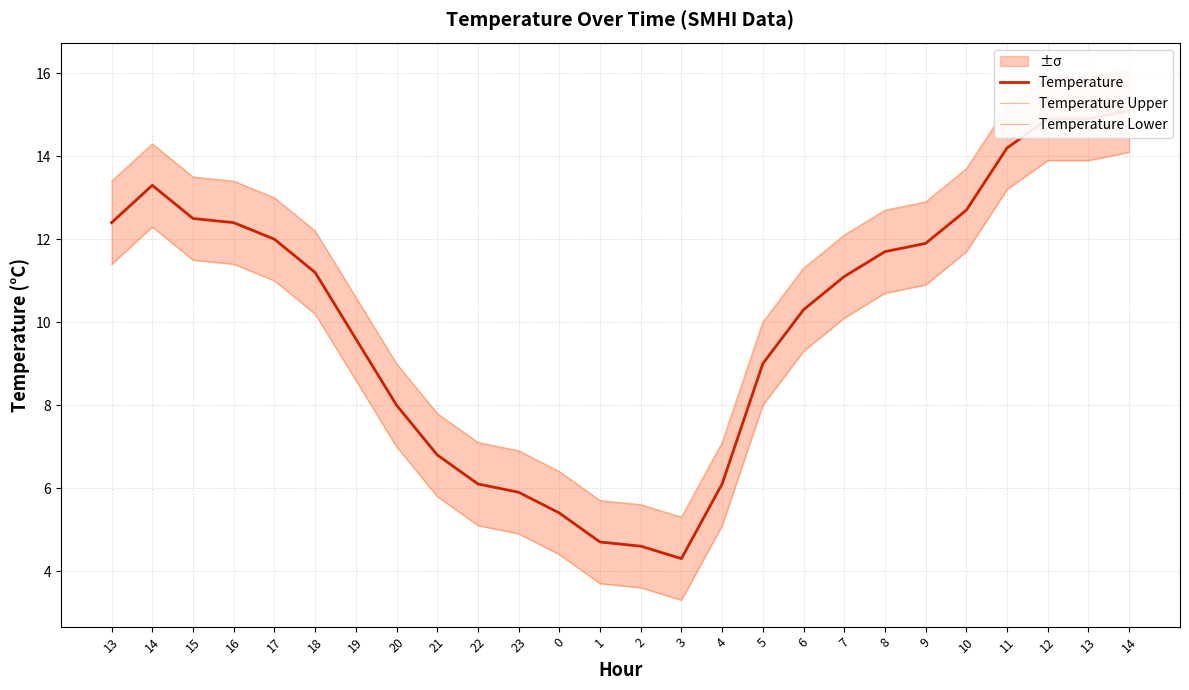

At which category is the sum across all series the highest?

14